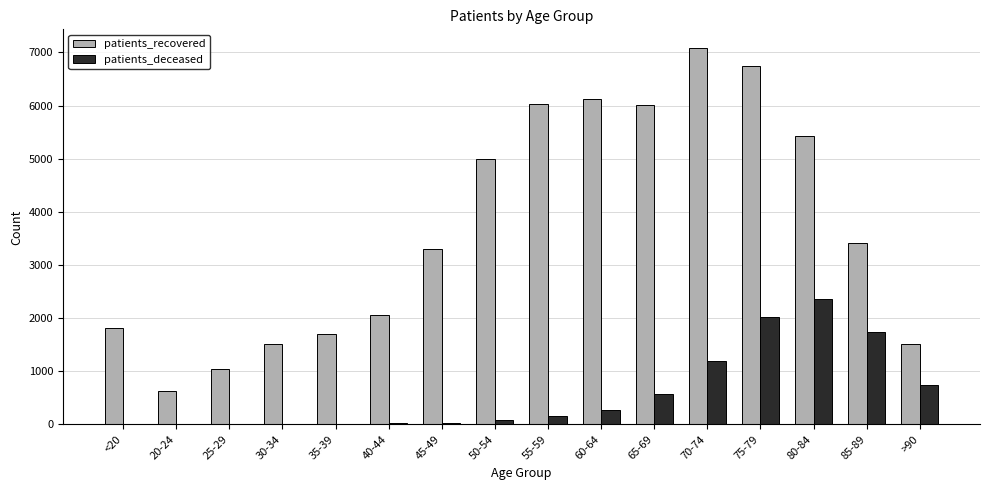

What is the maximum value for patients_deceased?

2353